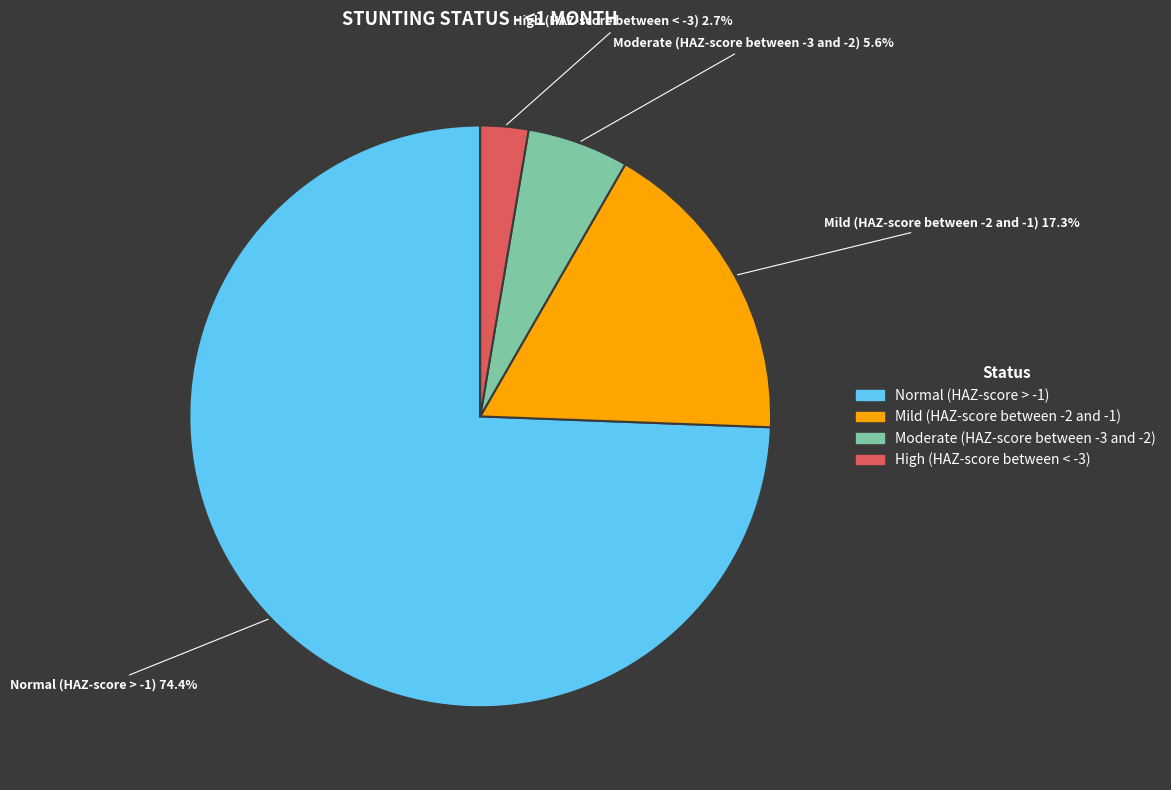

Between Normal (HAZ-score > -1) and Mild (HAZ-score between -2 and -1), which is larger?

Normal (HAZ-score > -1)